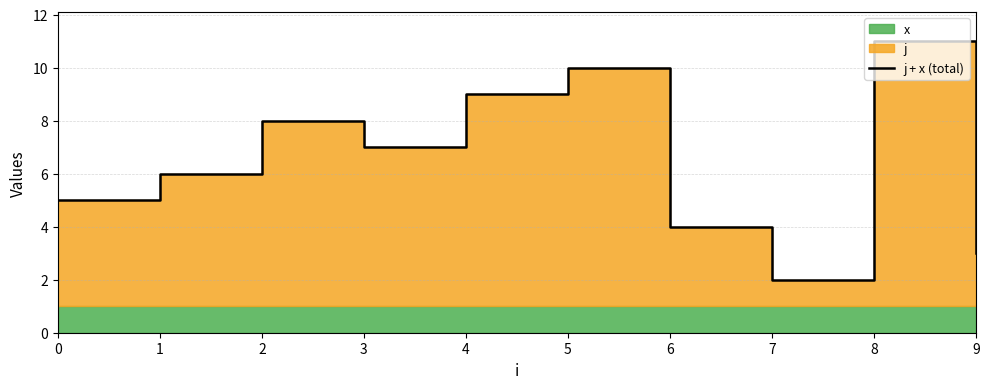

What is the average value?

6